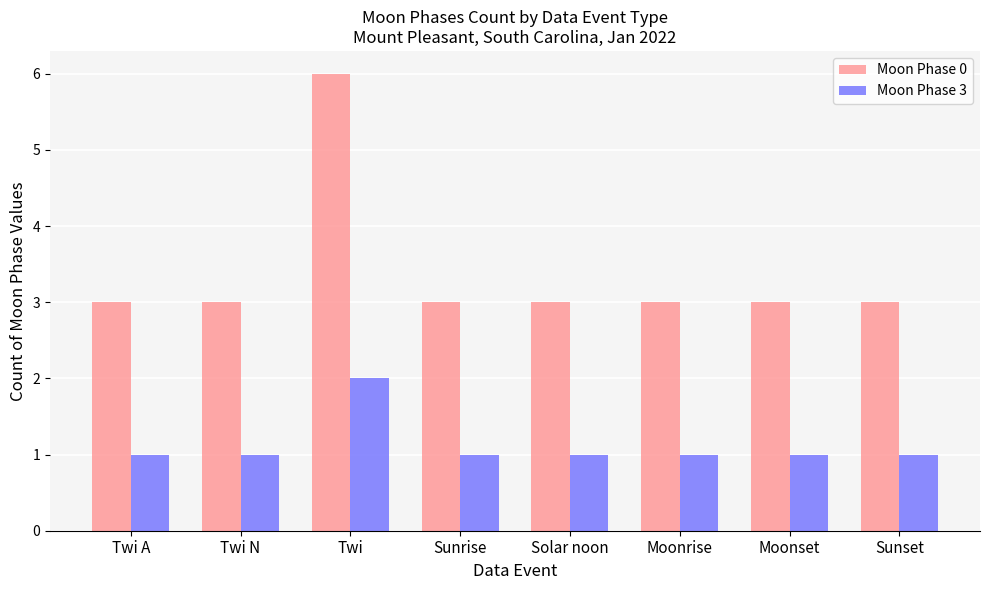

At which label does Moon Phase 0 reach its peak?

Twi